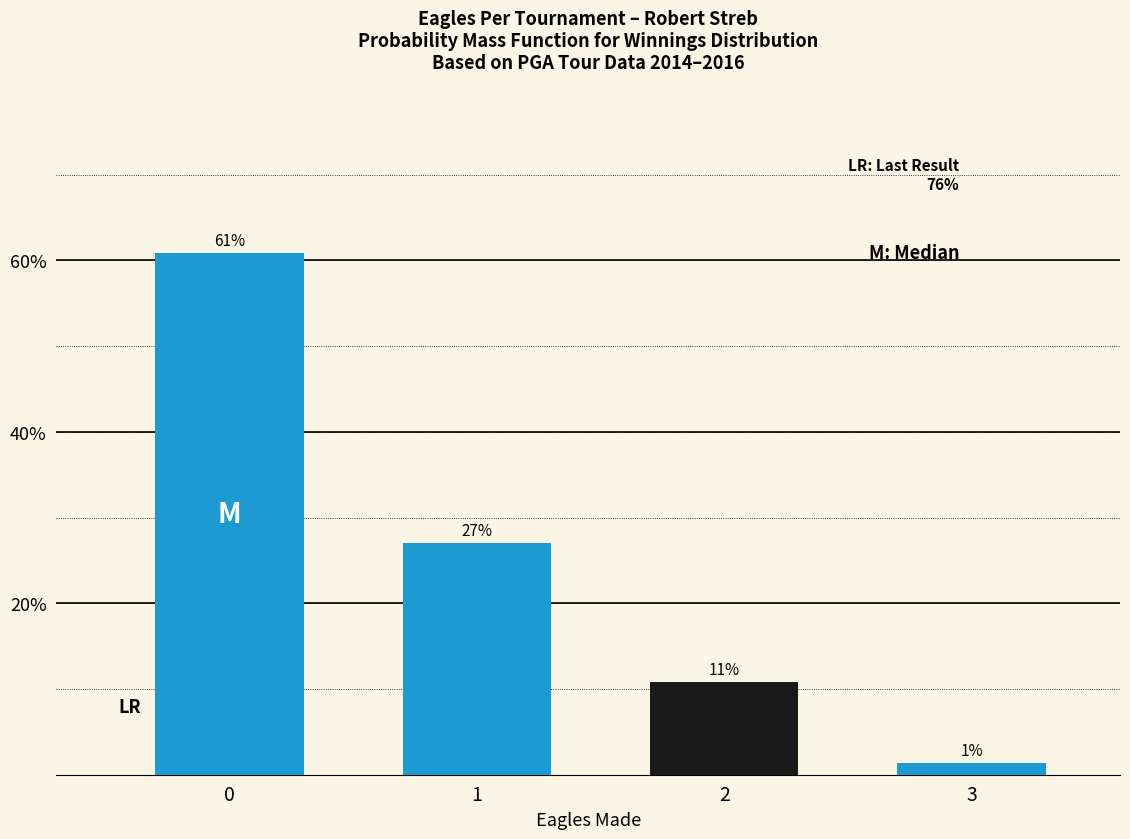

List the labels in order of value, smallest first.

3, 2, 1, 0